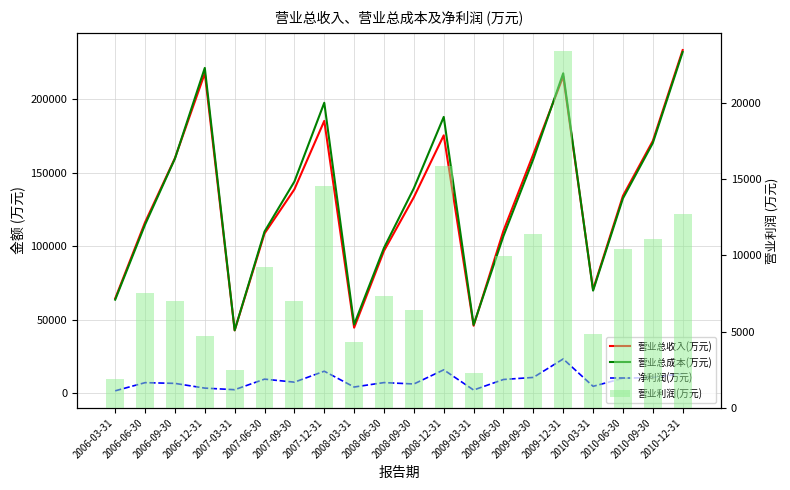

Which series has the largest total across all categories?

营业总成本(万元)